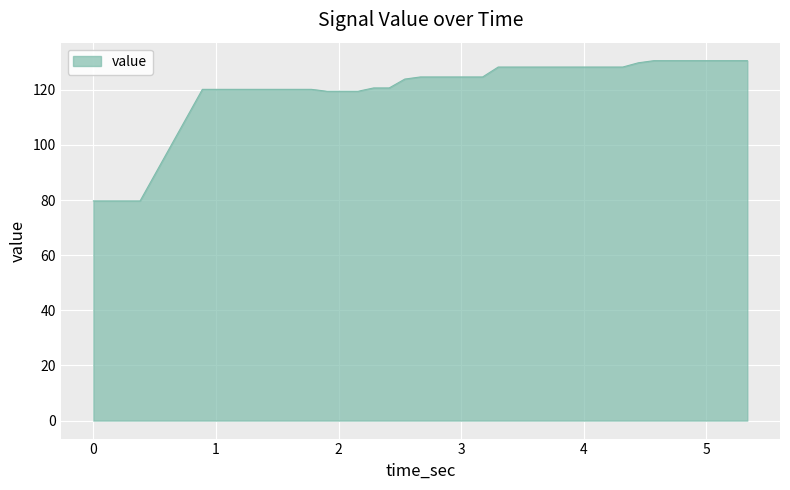

What is the maximum value shown in the chart?

130.5